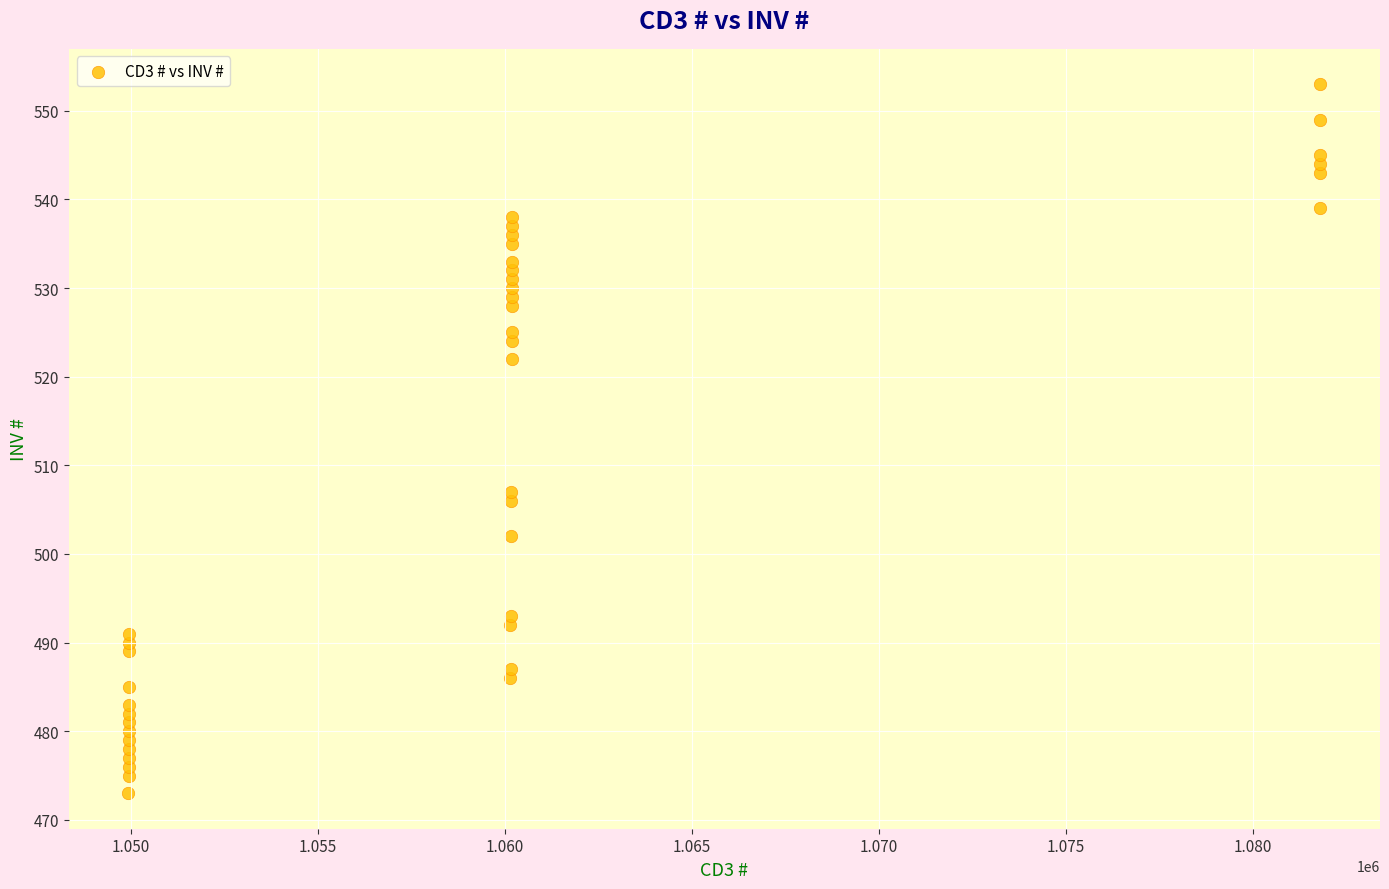

What is the range of X values (max minus min)?

31879